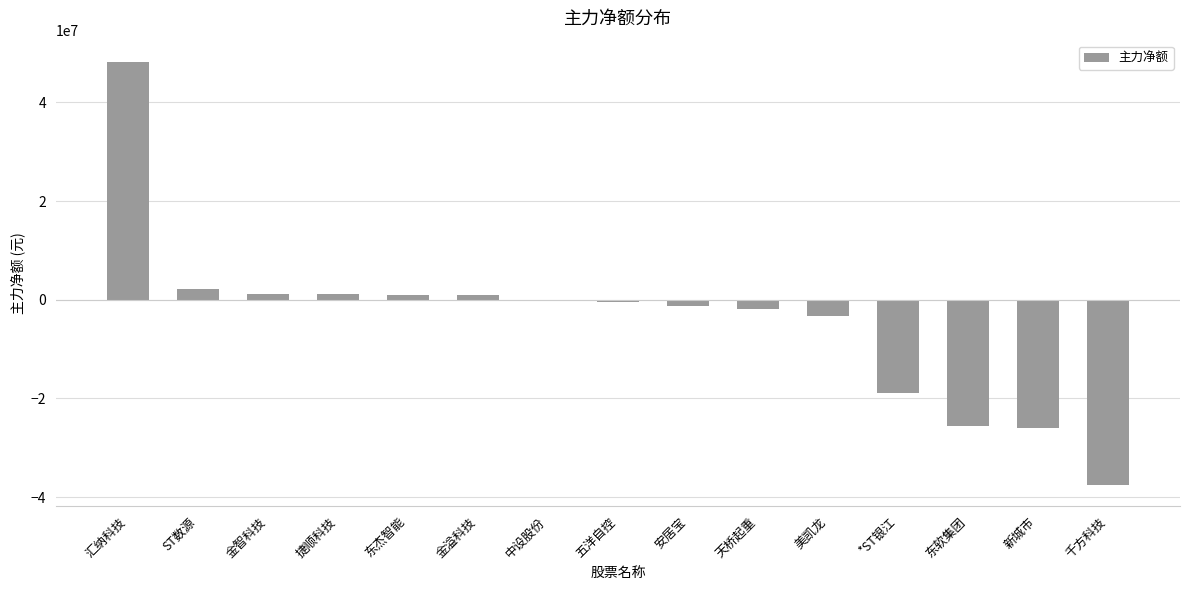

What is the average value?

-4042717